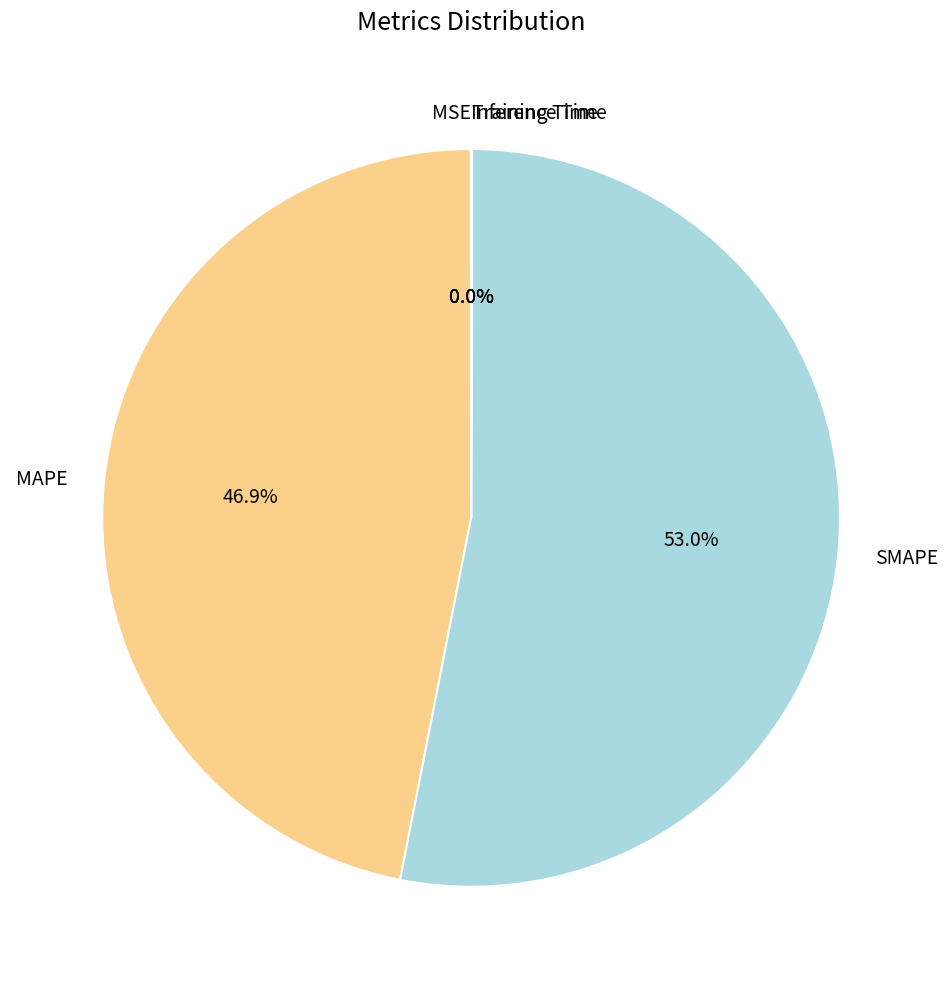

To the nearest percent, what percentage of the pie is SMAPE?

53%